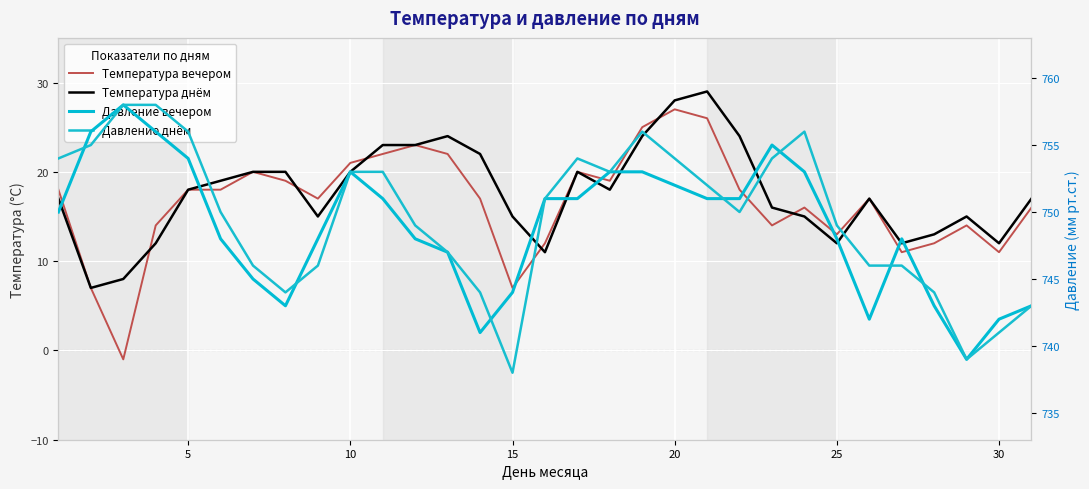

Which series has the largest total across all categories?

Давление днём